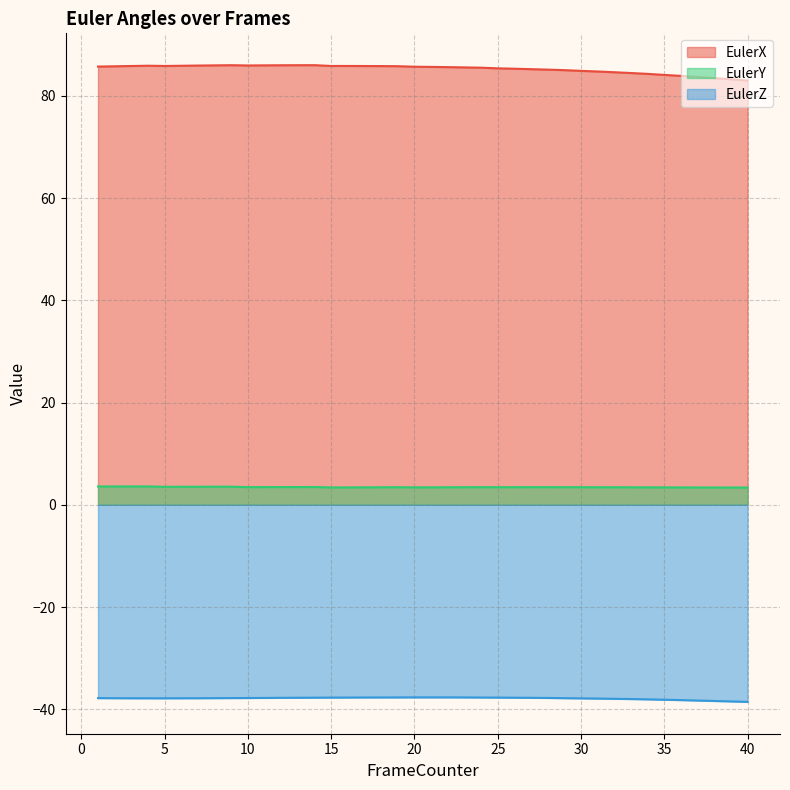

The value of EulerX at 27 is 132.6. True or false?

False